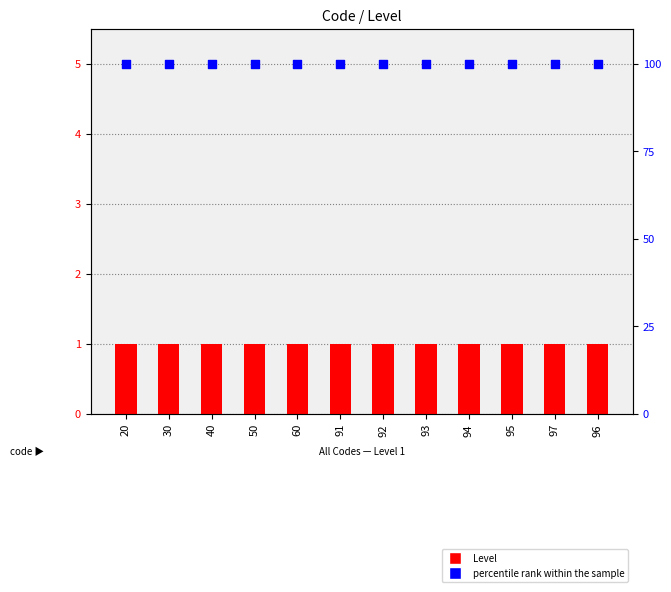

Which series contains the highest Y value?

percentile rank within the sample